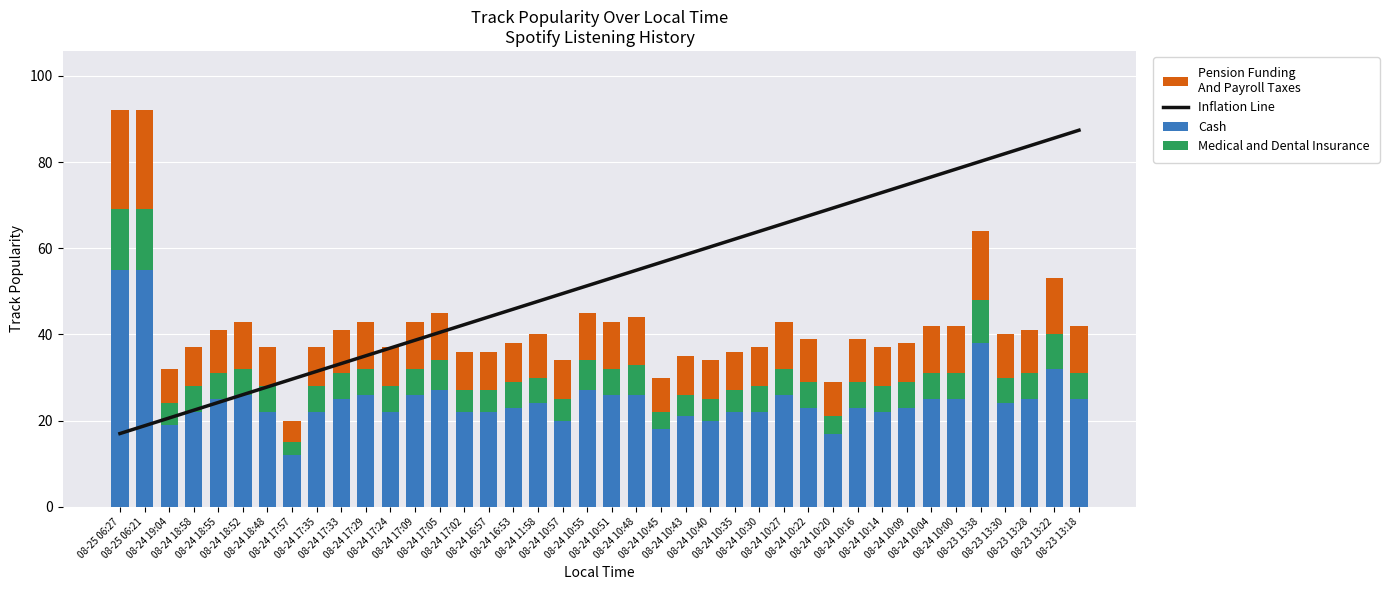

What is the spread (max minus min) of values at 08-24 10:14?

67.0